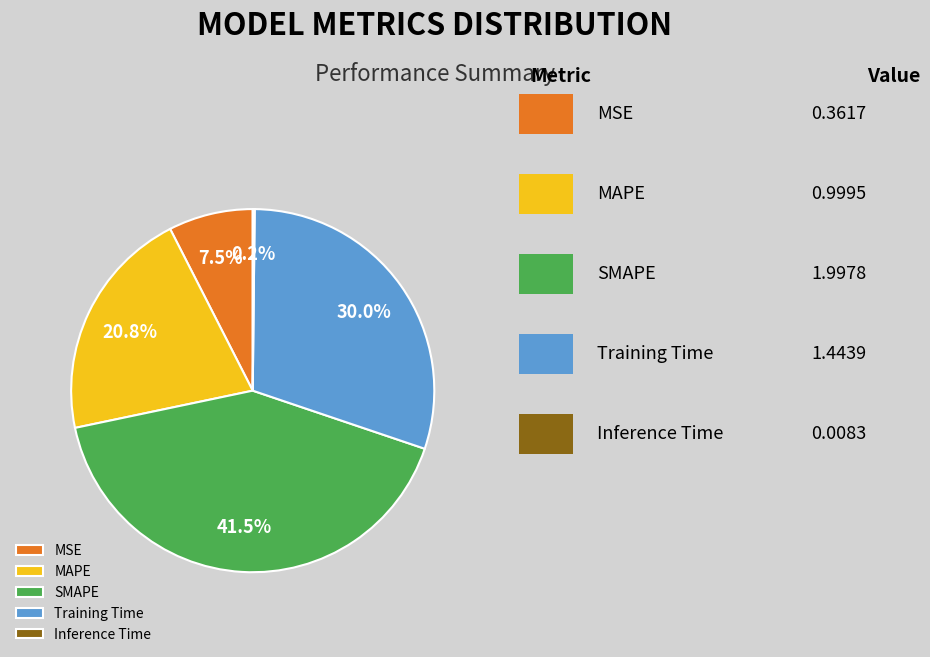

What is the largest slice in the pie chart?

SMAPE